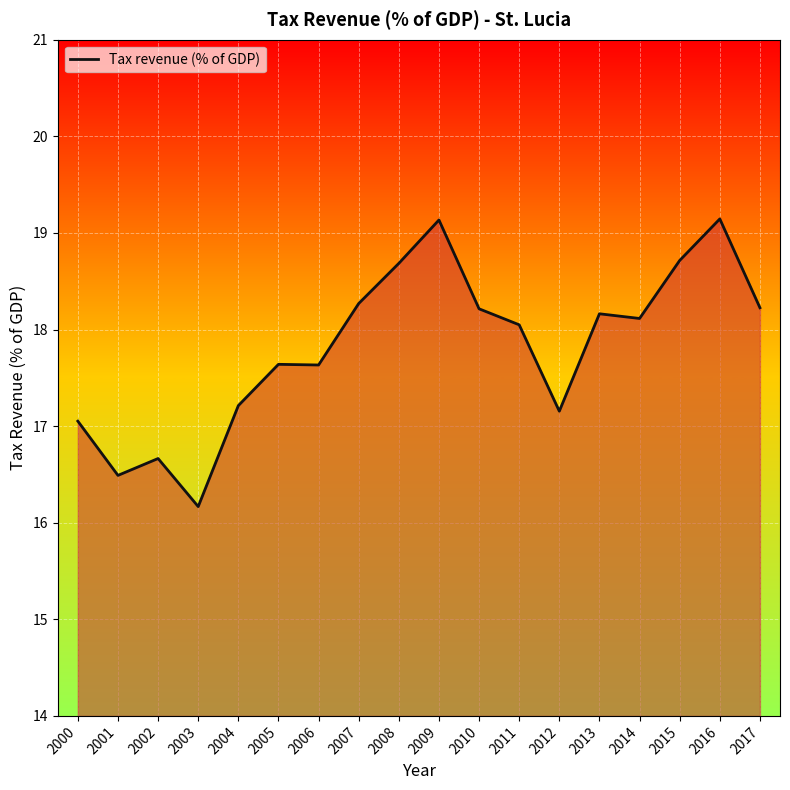

What is the greatest value displayed?

19.1